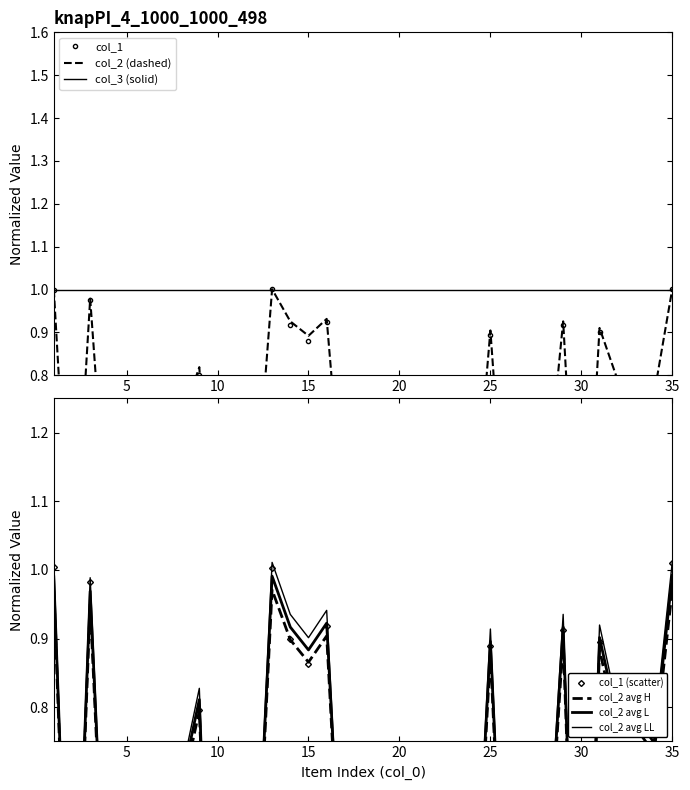

Between 16 and 17, which series saw the biggest shift?

col_1